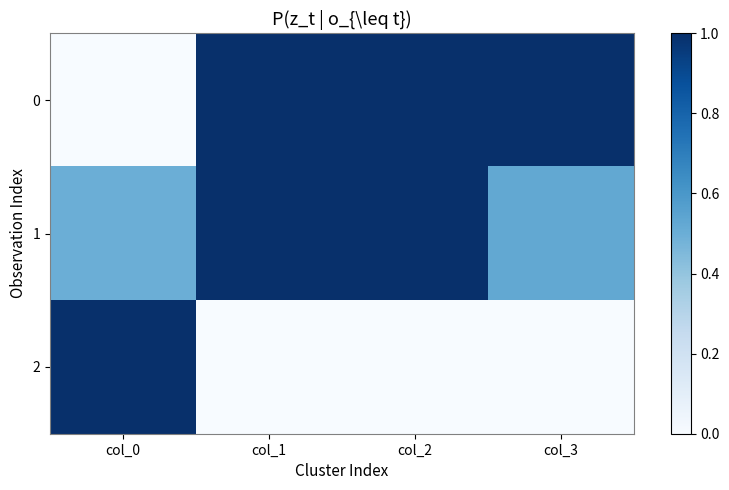

At how many categories does at least one series exceed 0?

4